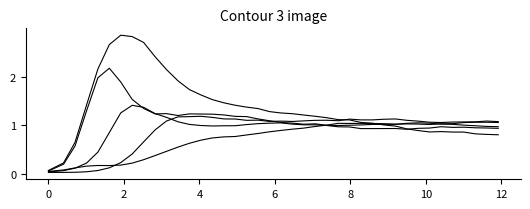

Reading right to left, list all the values displayed in this chart.

species_0: 0.9	0.9	0.9	1.0	1.0	1.0	0.9	0.9	0.9	0.9	0.9	0.9	0.9	1.0	1.0	1.0	1.0	1.0	1.0	1.1	1.0	1.0	1.0	1.0	1.0	1.0	1.0	1.0	1.1	1.2	1.2	1.4	1.4	1.3	0.9	0.4	0.2	0.1	0.1	0.0
species_1: 1.0	1.0	1.0	1.0	1.0	1.0	1.0	1.1	1.0	1.0	1.0	1.0	1.0	1.0	1.0	1.0	1.0	1.0	1.0	1.1	1.1	1.1	1.2	1.2	1.2	1.2	1.2	1.2	1.2	1.2	1.2	1.3	1.5	1.9	2.2	2.0	1.3	0.6	0.2	0.1
species_2: 1.1	1.1	1.1	1.1	1.0	1.0	1.0	1.0	1.0	1.0	1.0	1.0	1.0	1.0	1.0	1.0	1.0	0.9	0.9	0.9	0.9	0.8	0.8	0.8	0.8	0.7	0.7	0.6	0.6	0.5	0.4	0.3	0.2	0.2	0.2	0.2	0.2	0.1	0.1	0.1
species_3: 1.1	1.1	1.1	1.1	1.1	1.1	1.1	1.1	1.1	1.1	1.1	1.1	1.1	1.1	1.1	1.1	1.1	1.1	1.1	1.1	1.1	1.1	1.1	1.1	1.1	1.2	1.2	1.2	1.2	1.1	0.9	0.7	0.4	0.2	0.1	0.1	0.0	0.0	0.0	0.0
species_4: 0.8	0.8	0.8	0.9	0.9	0.9	0.9	0.9	0.9	1.0	1.0	1.0	1.1	1.1	1.1	1.2	1.2	1.2	1.2	1.3	1.3	1.3	1.4	1.4	1.5	1.5	1.6	1.7	1.9	2.1	2.4	2.7	2.8	2.9	2.7	2.2	1.4	0.6	0.2	0.1